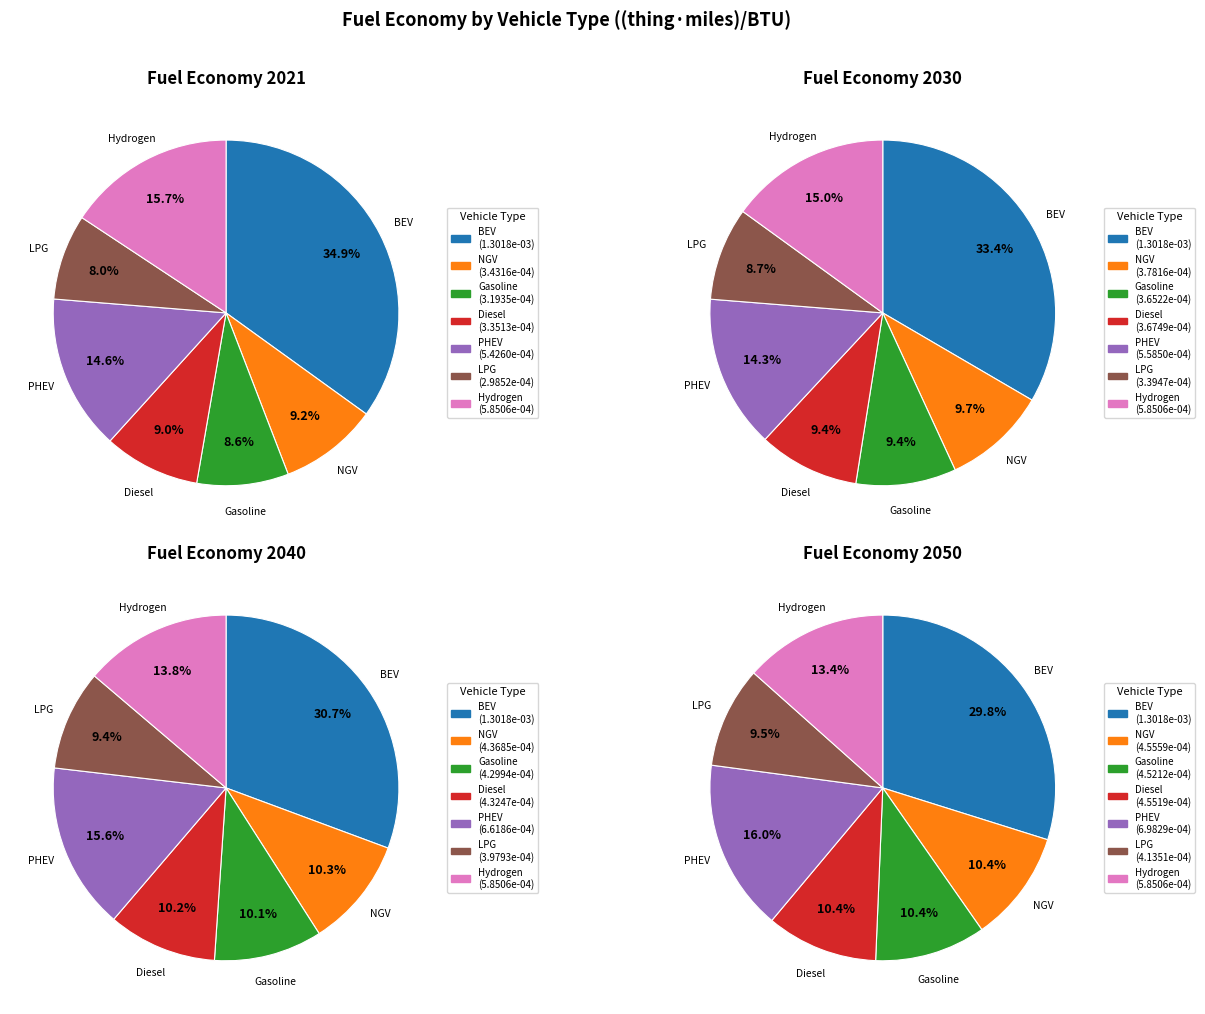

How many slices are in this pie chart?

7